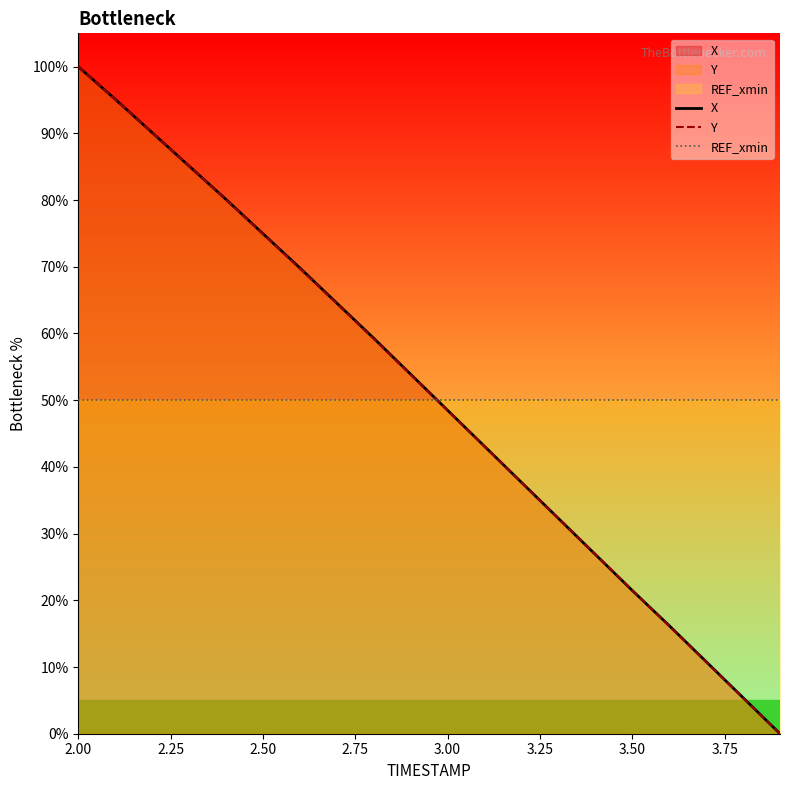

What is the value of the REF_xmin point at the 18th from the left?

50.0